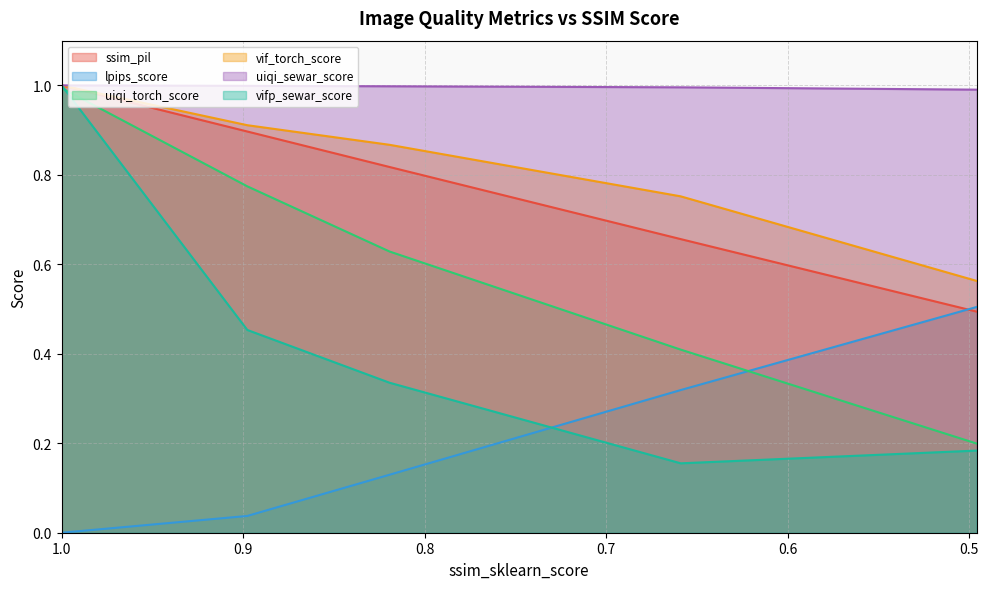

How many categories are shown in the chart?

5